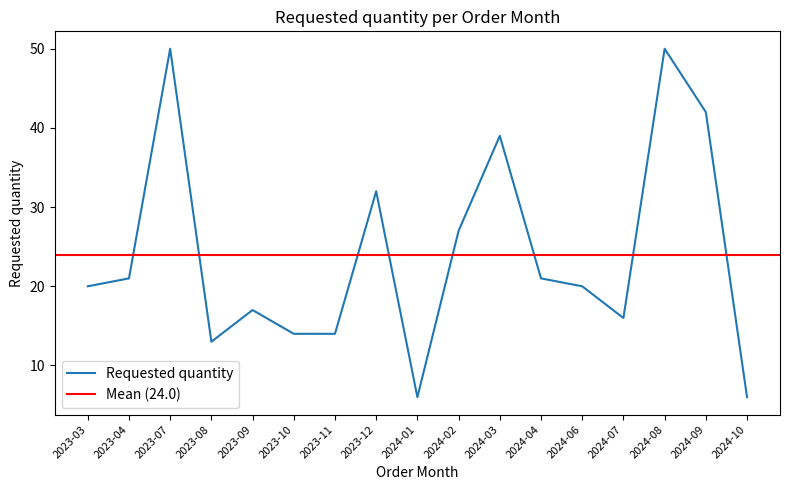

What position from the left is 2024-10?

17